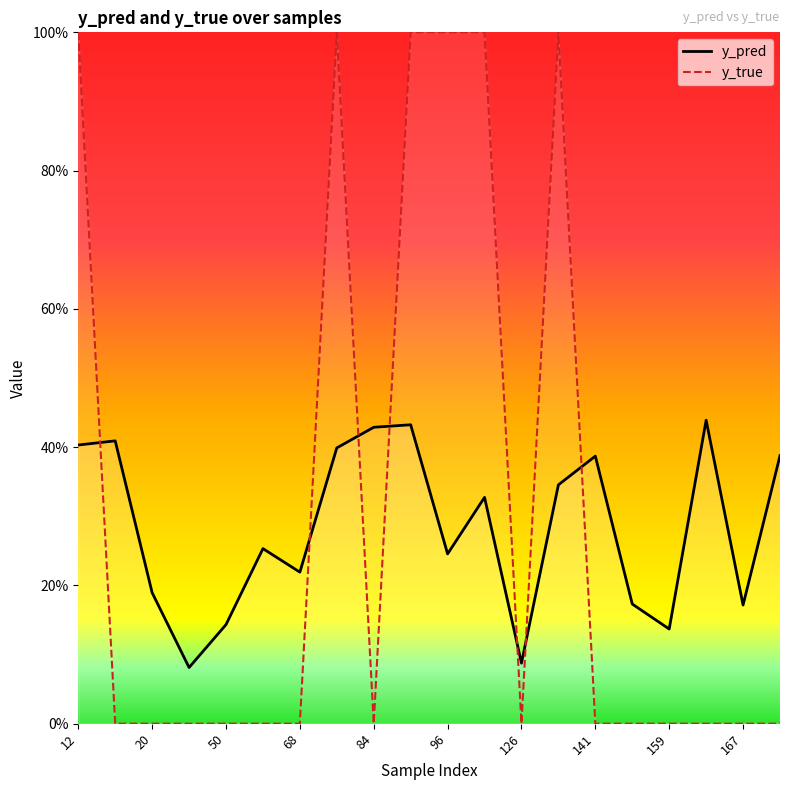

Between which two adjacent categories do y_pred and y_true first intersect?

12 and 15